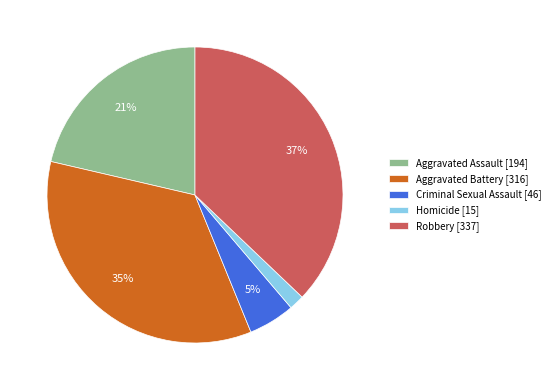

Is the sum of Criminal Sexual Assault [46] and Homicide [15] greater than half?

No